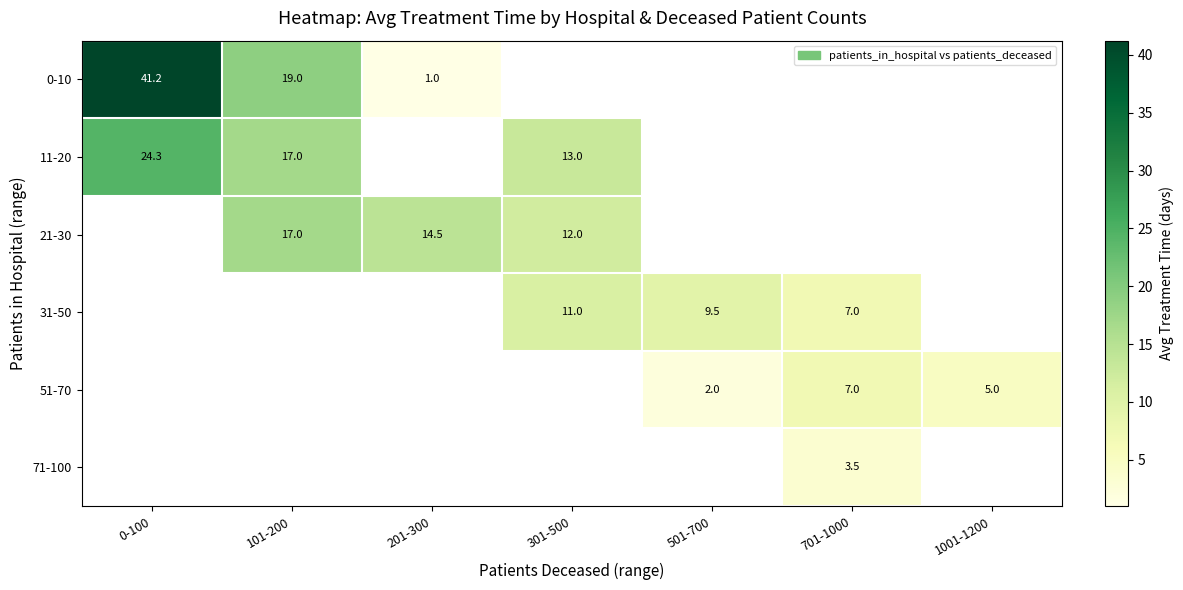

At which label is 11-20 closest to 18?

101-200